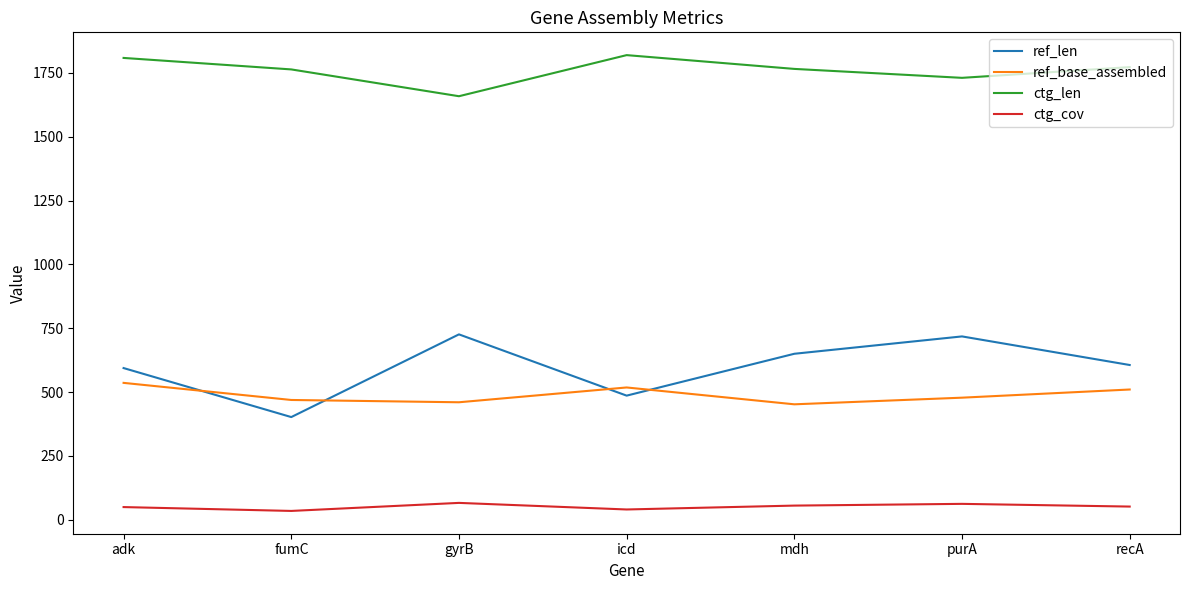

After their last crossing, which series has the higher values: ref_len or ref_base_assembled?

ref_len